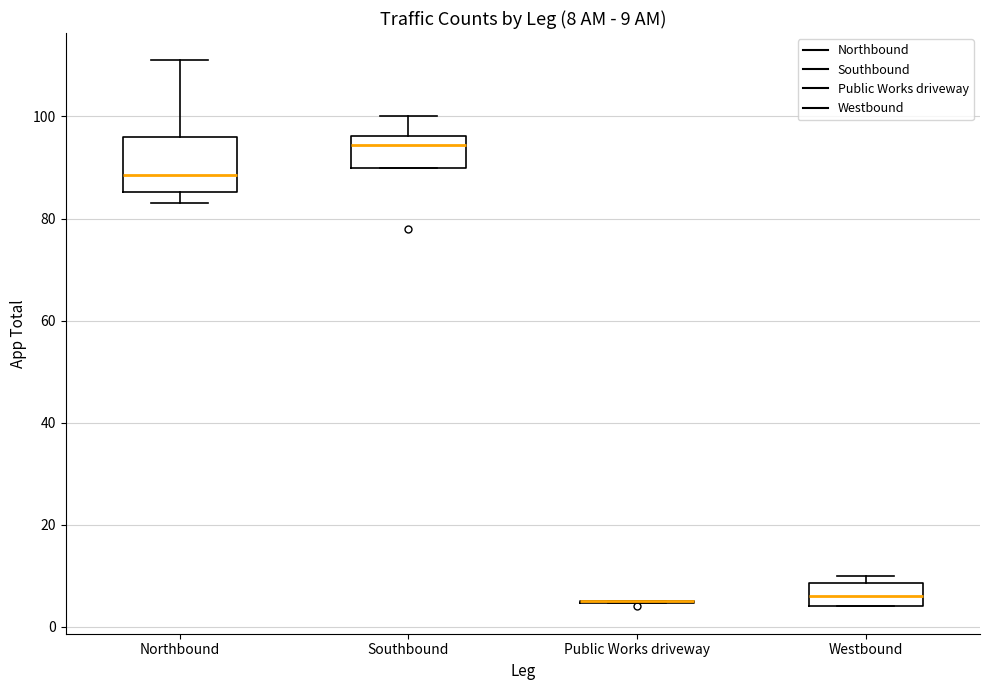

Comparing the boxes themselves (not the whiskers), which one is the tallest?

Northbound